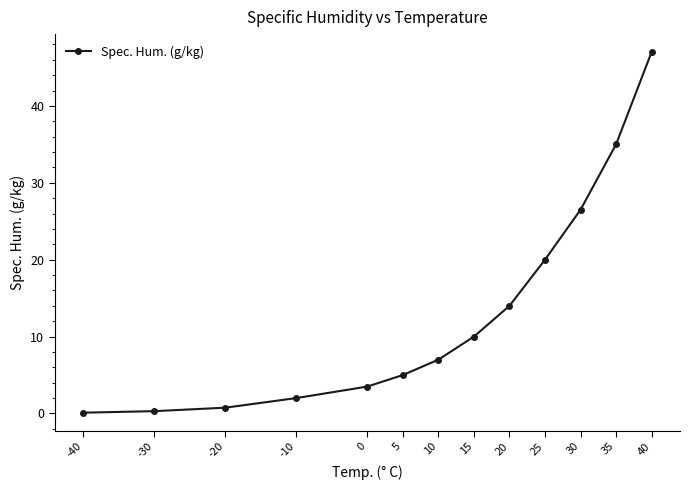

How many categories are shown in the chart?

13